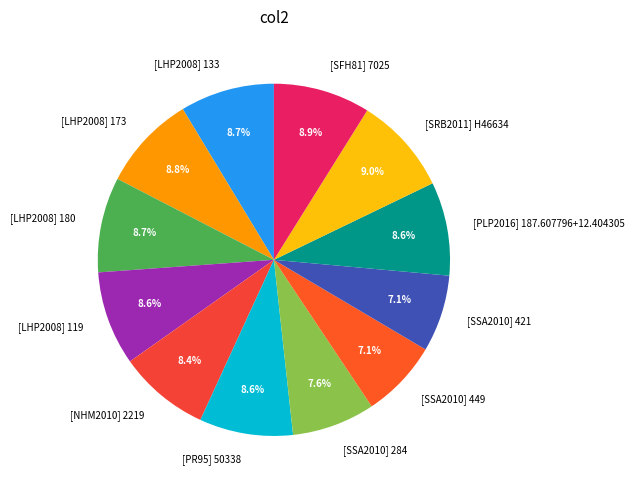

To the nearest percent, what is the difference between the largest and smallest slice percentages?

2%